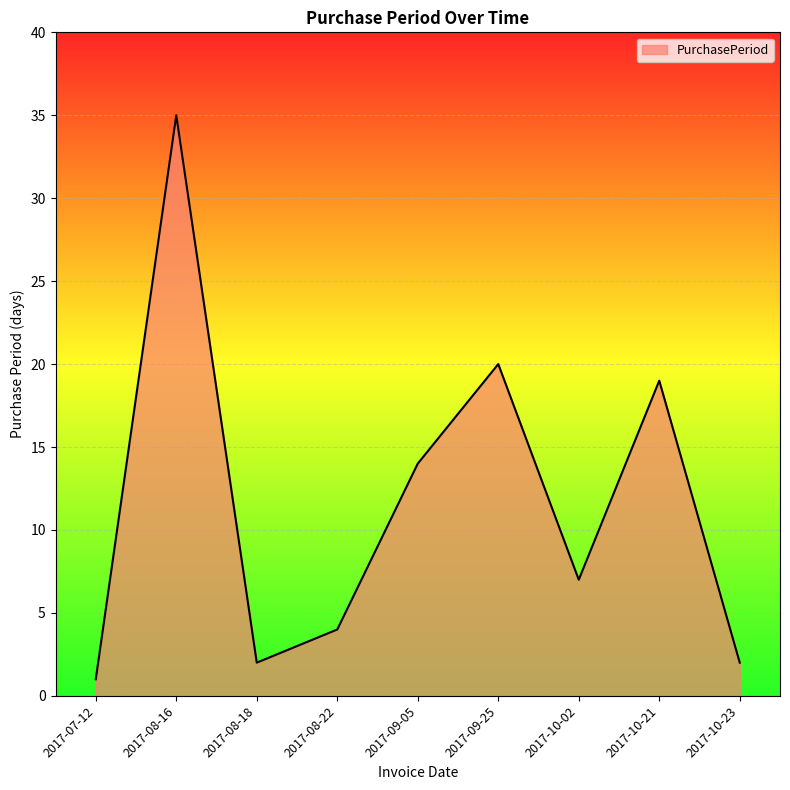

What is the sum of the values at 2017-08-18 and 2017-08-22?

6